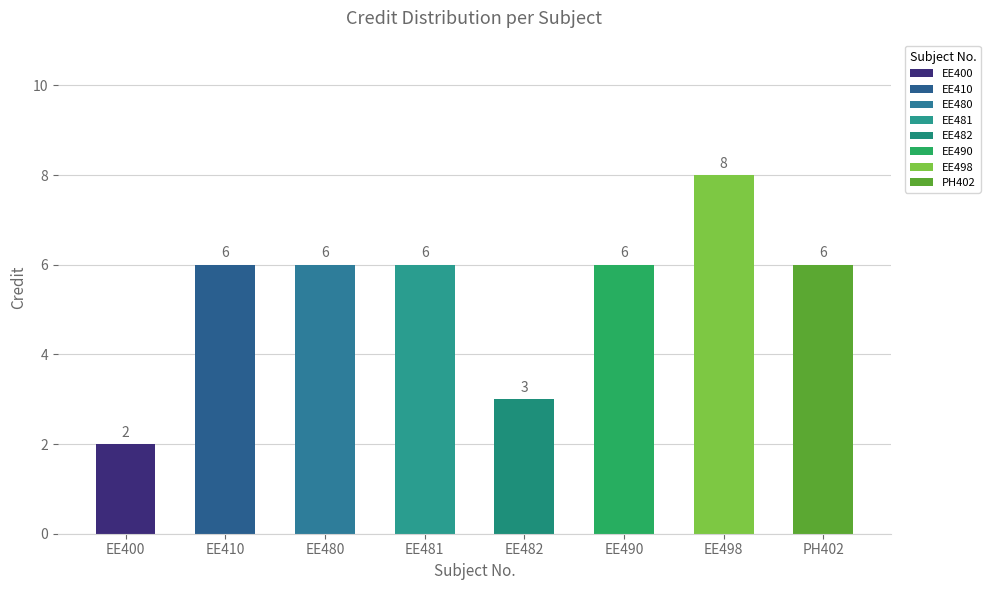

Count the values in the range 6 to 7.

5